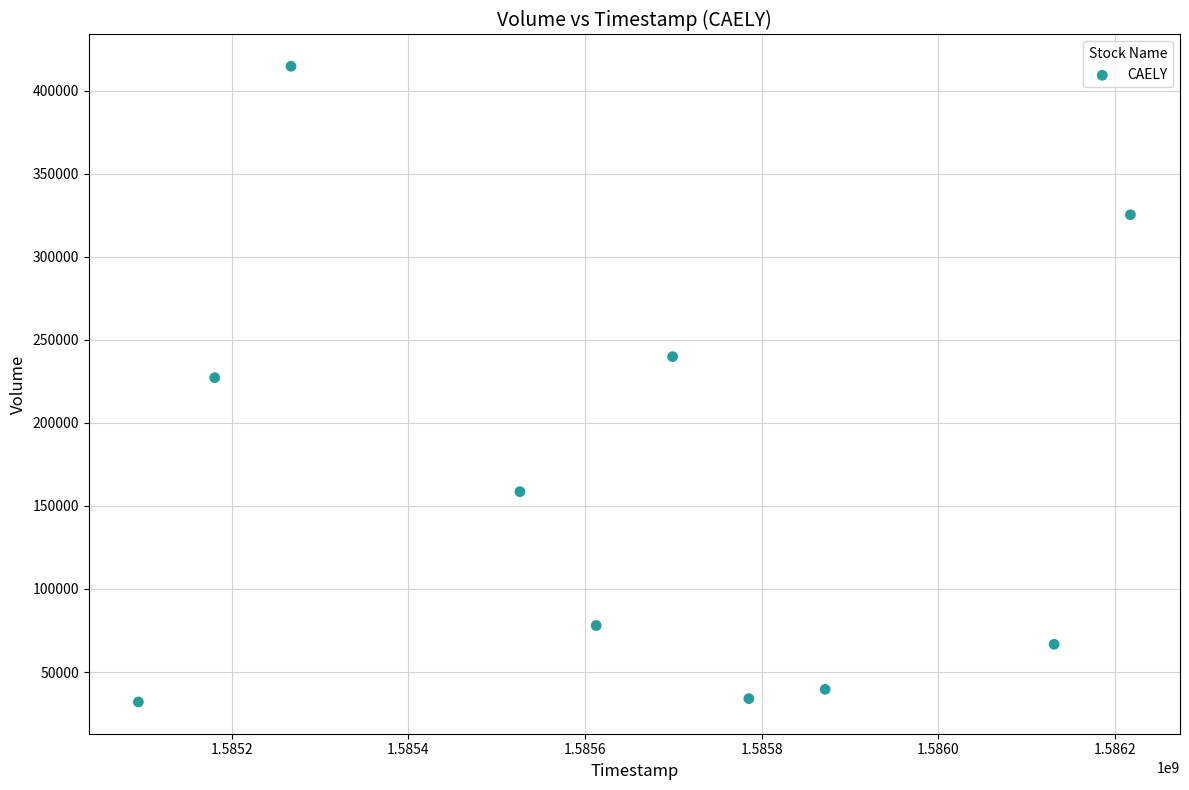

What is the average Y value?

161600